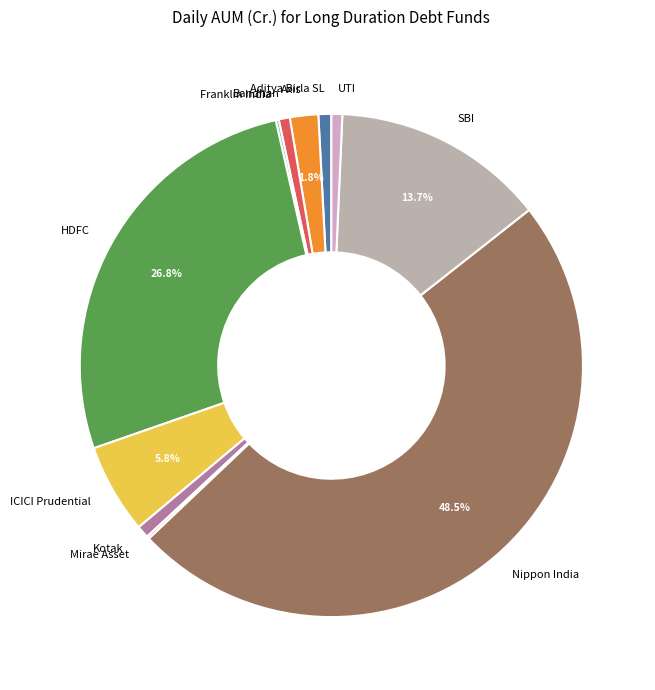

Which slice is the largest?

Nippon India